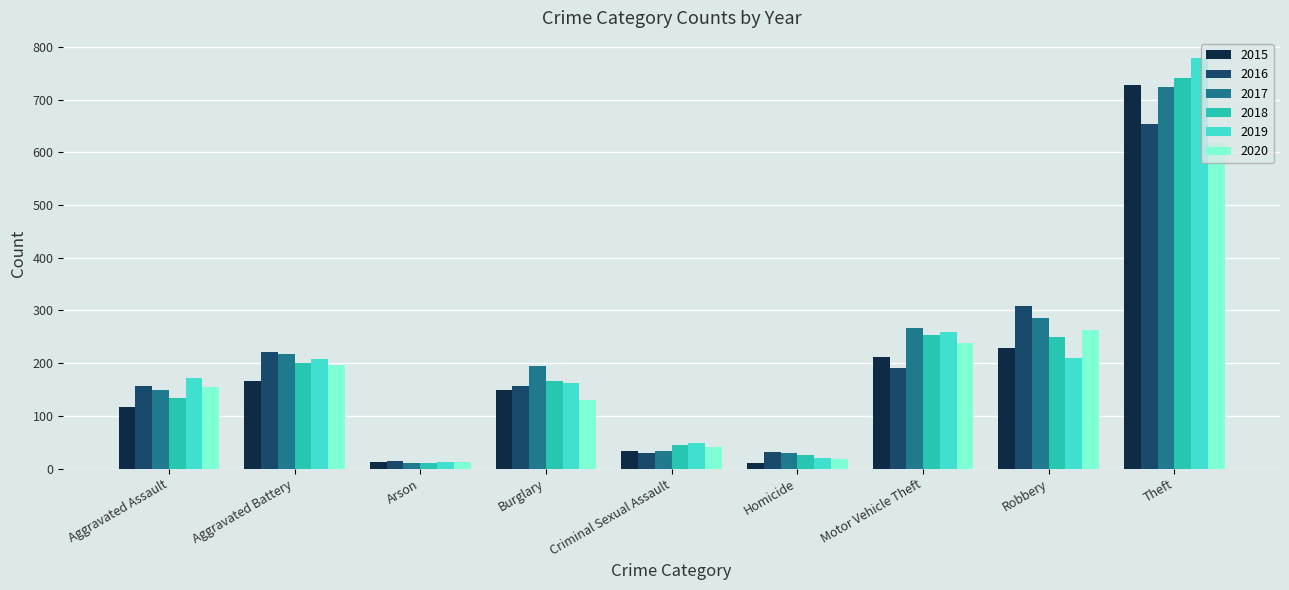

Is it true that 2019 equals 172 at Aggravated Assault?

True